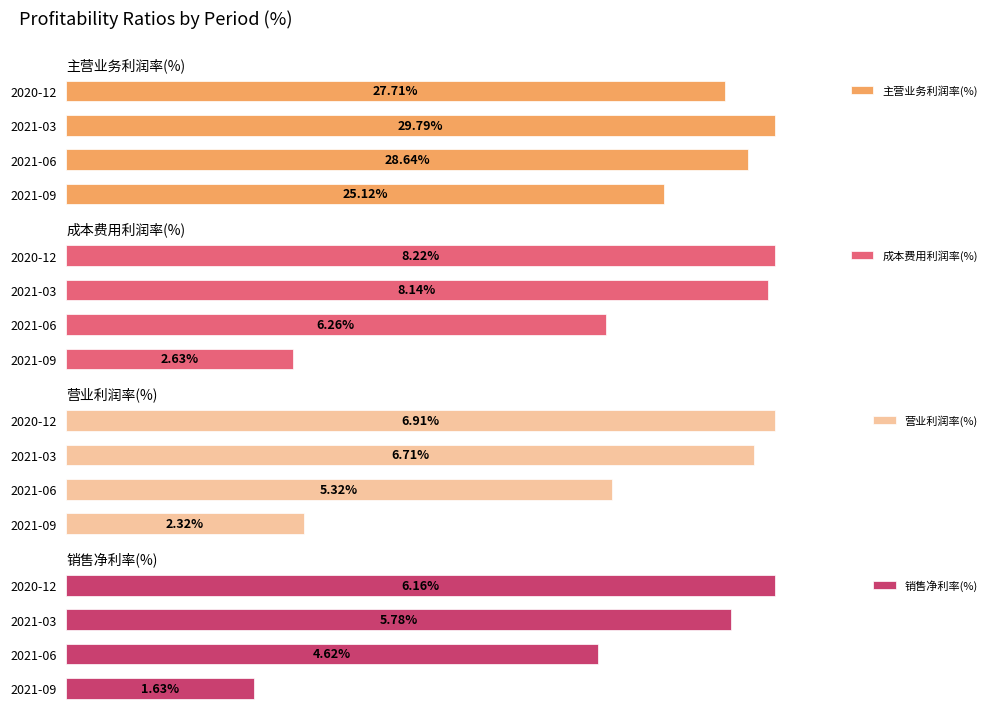

Rank the series at 2021-03 from highest to lowest value.

主营业务利润率(%), 成本费用利润率(%), 营业利润率(%), 销售净利率(%)